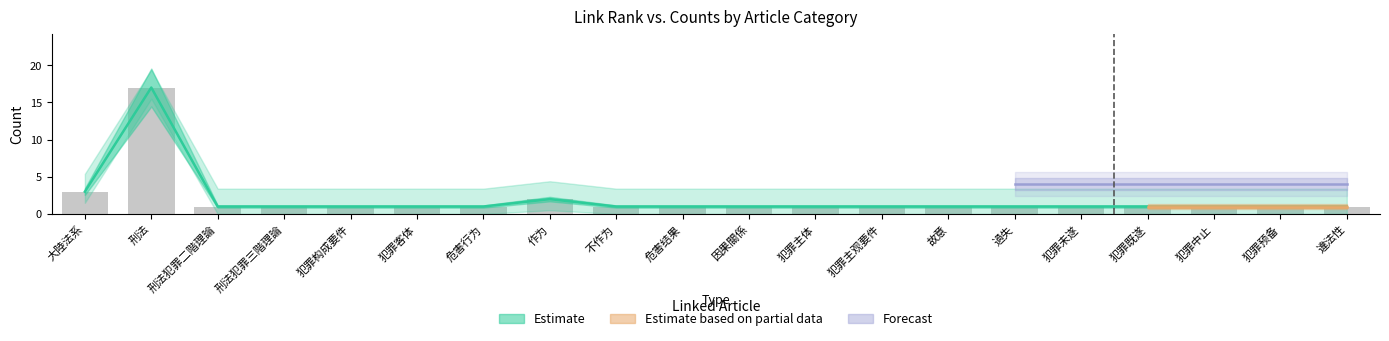

Count the number of data series in this chart.

3